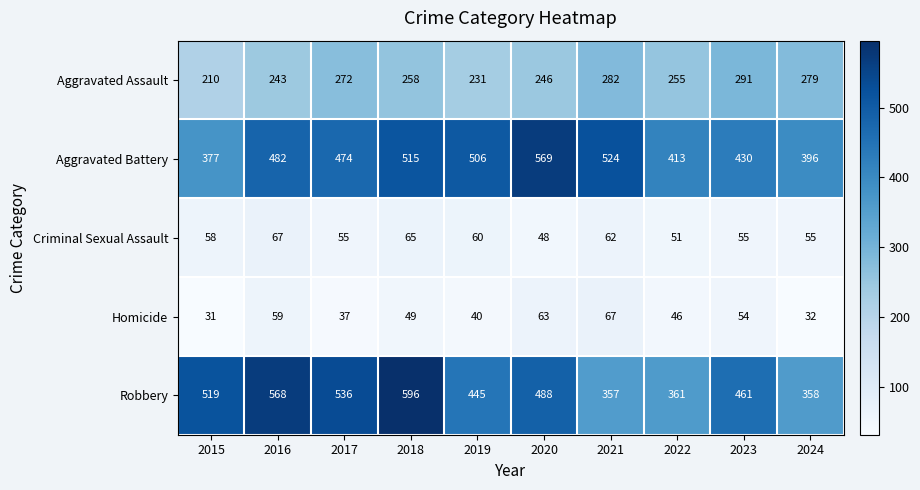

At which category is the sum across all series the highest?

2018